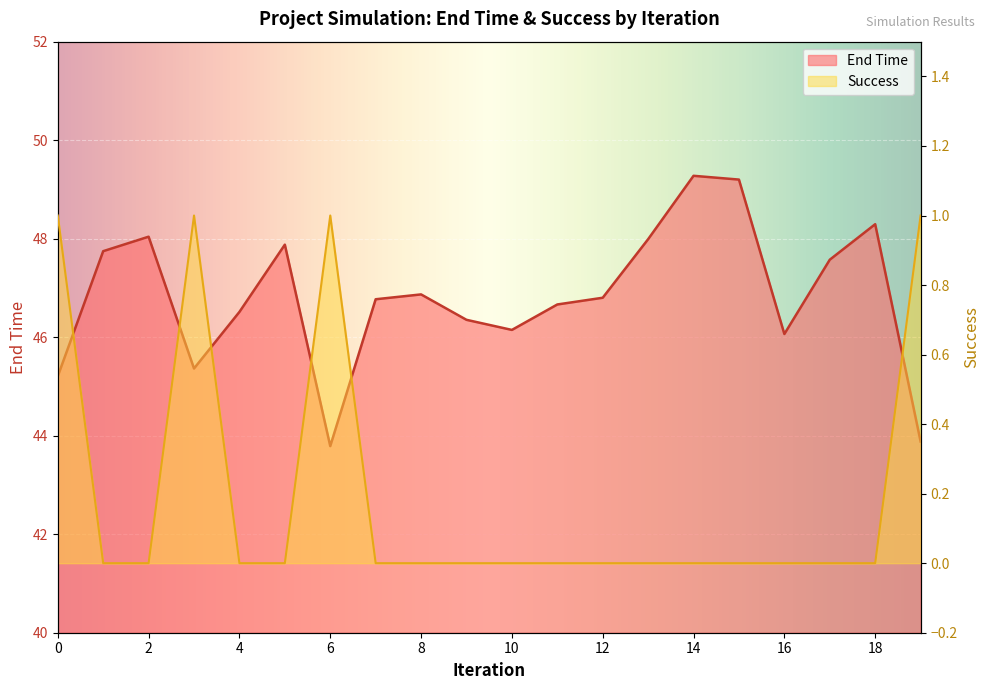

True or false: Success and End Time intersect in this chart.

False